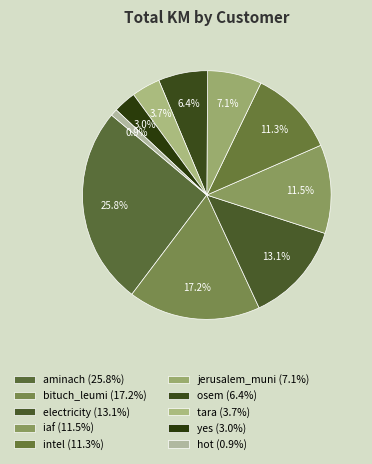

How many segments does this pie chart have?

10